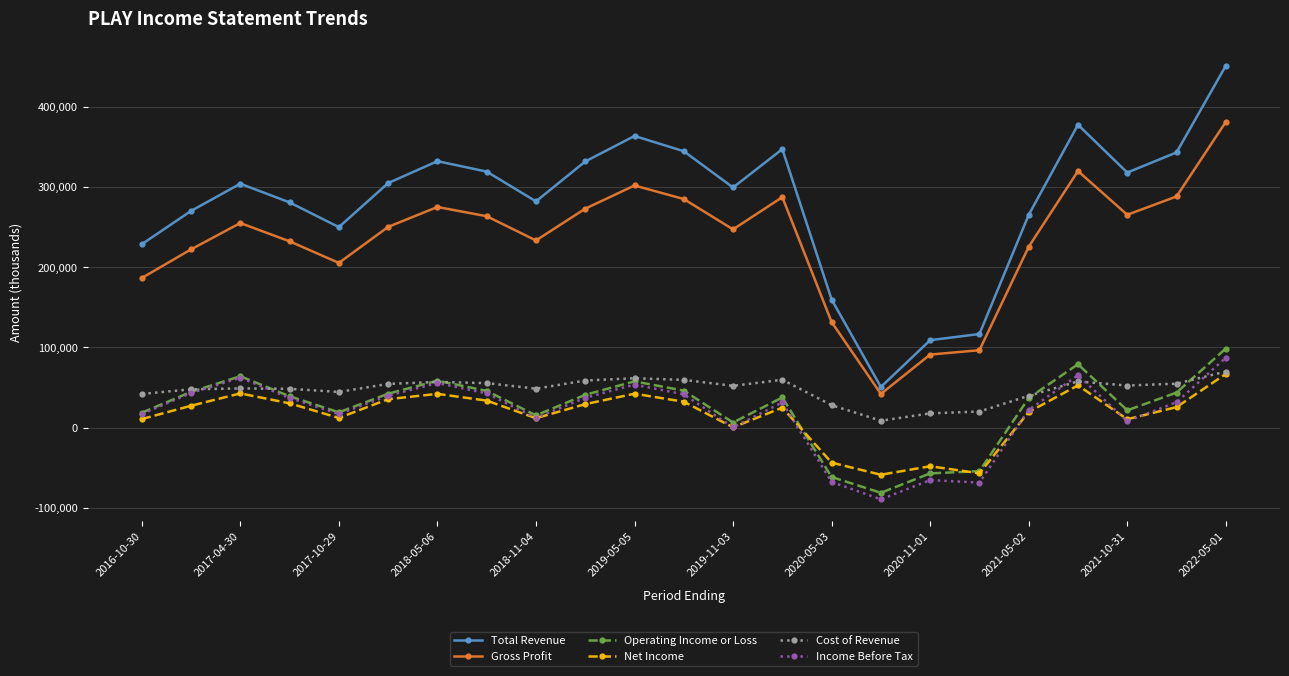

True or false: Gross Profit and Operating Income or Loss cross at least once.

False